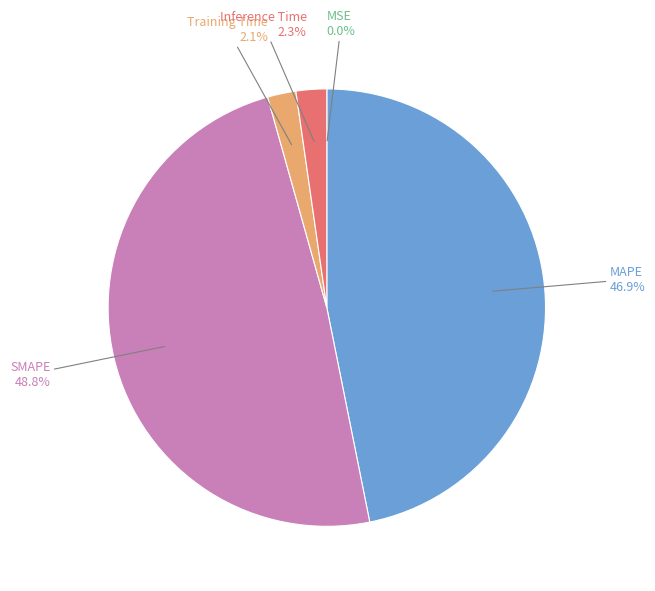

Is there any slice that represents more than half of the pie?

No